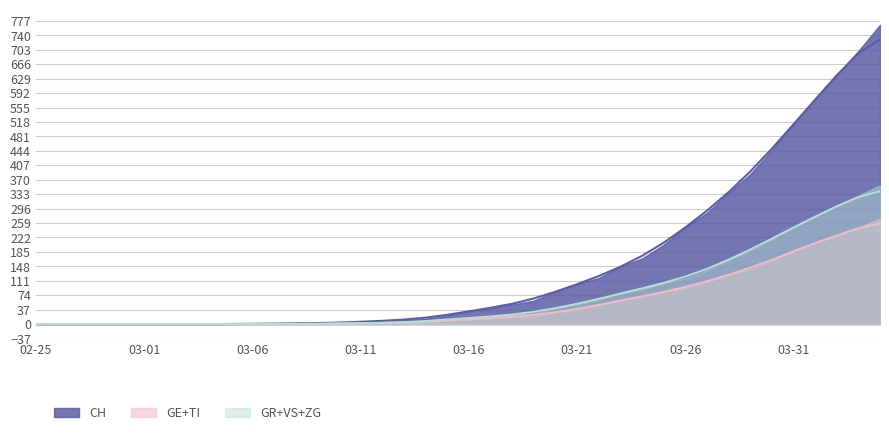

True or false: CH has a value of 1.9 at 2020-03-08.

True